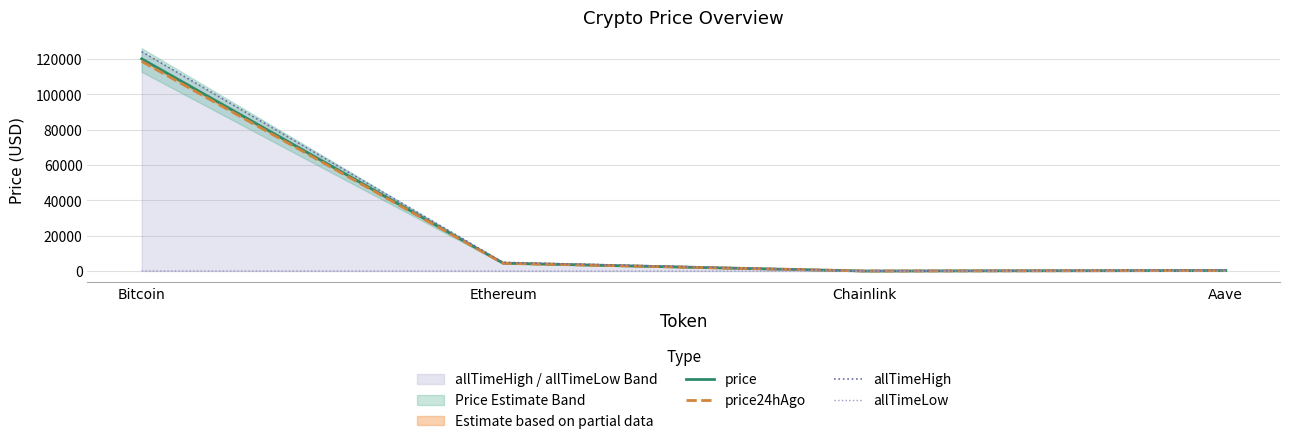

The allTimeHigh series shows 176016.9 at Bitcoin. True or false?

False